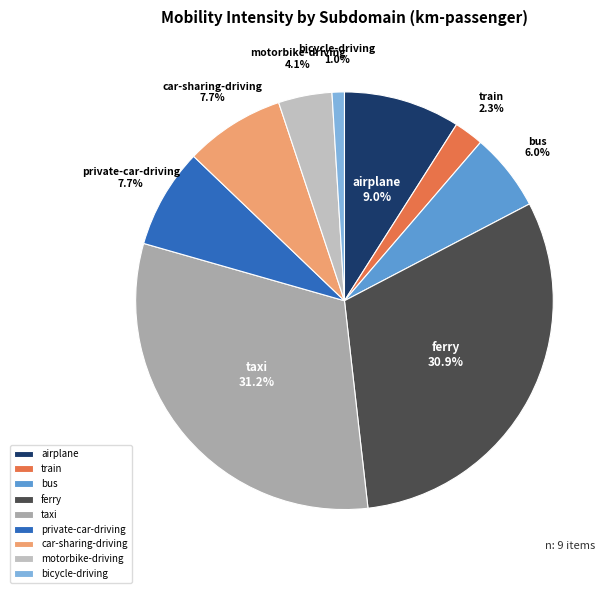

To the nearest percent, what is the difference between the largest and smallest slice percentages?

30%